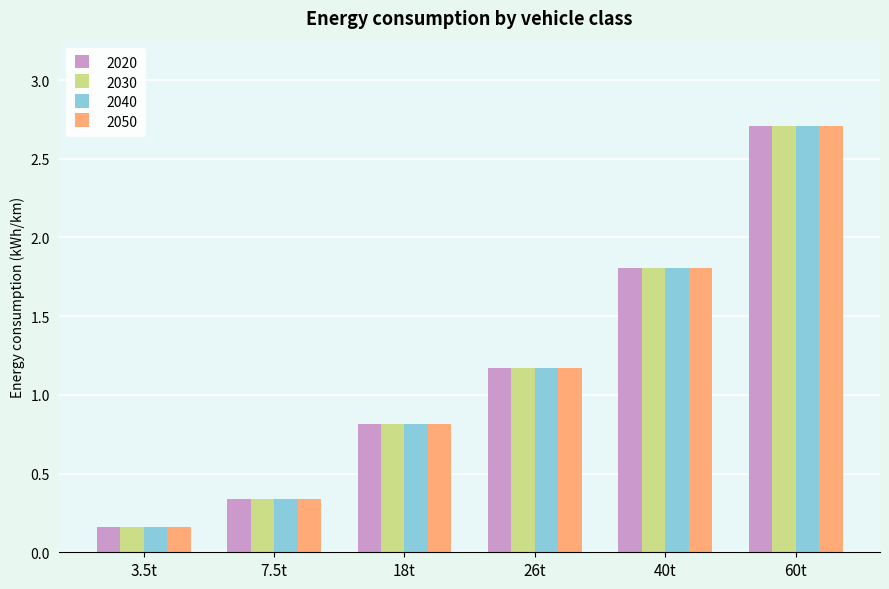

At how many categories does at least one series exceed 1?

3